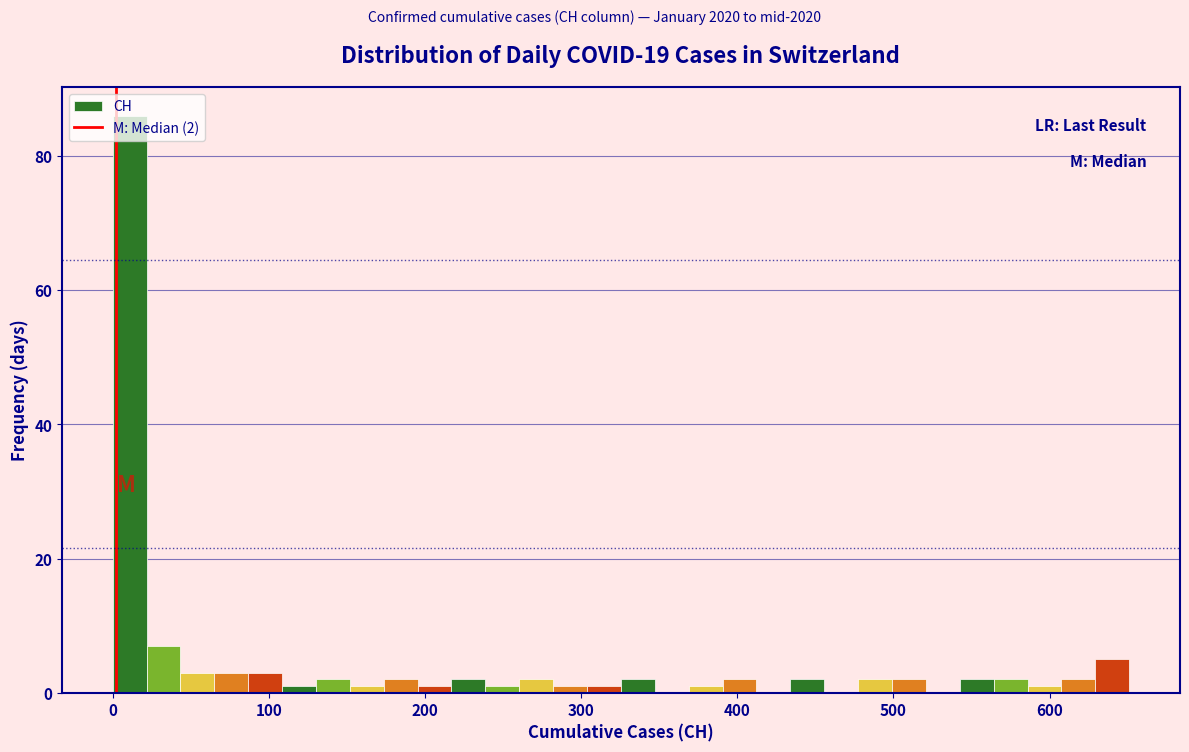

Read against the x-axis, roughly where is the centre of the tallest bar?

10